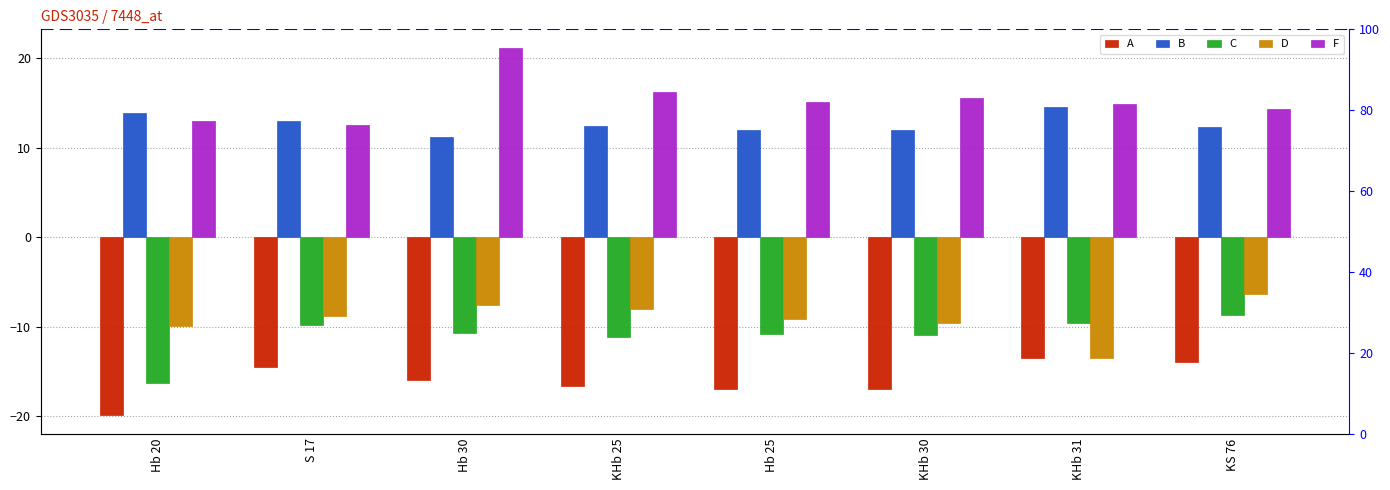

At which label does C first exceed -10?

S 17